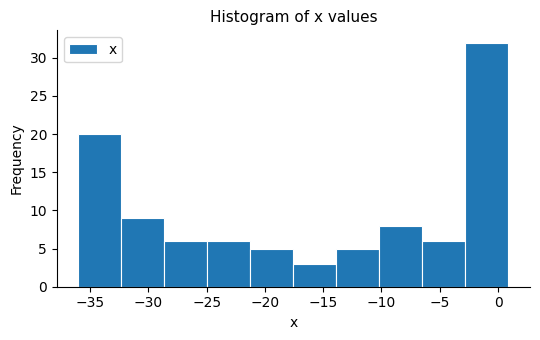

Reading left to right, list every bar in this chart as the range it spans on the x-axis followed by its height. Neither the bar edges nor the heights are printed on the chart, so give them approximately, as read against the axes.

-36.0 to -32.5: 20
-32.5 to -28.5: 9
-28.5 to -25.0: 6
-25.0 to -21.0: 6
-21.0 to -17.5: 5
-17.5 to -14.0: 3
-14.0 to -10.0: 5
-10.0 to -6.5: 8
-6.5 to -3.0: 6
-3.0 to 1.0: 32